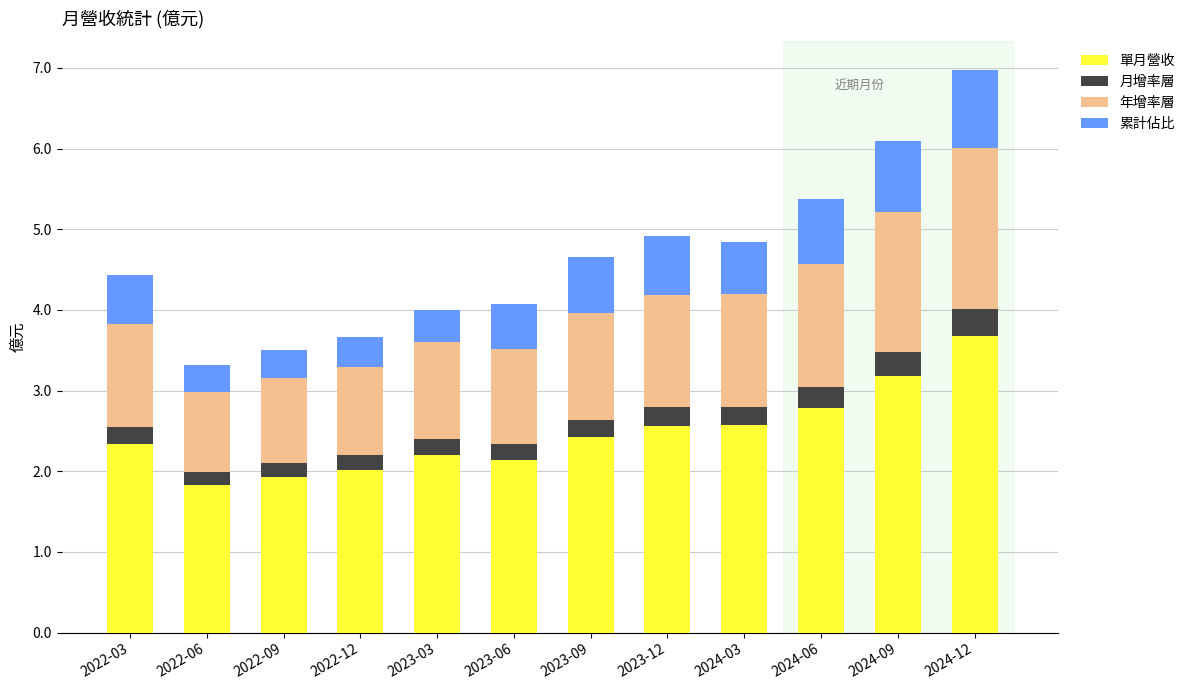

What is the lowest value of the 單月營收 series?

1.8